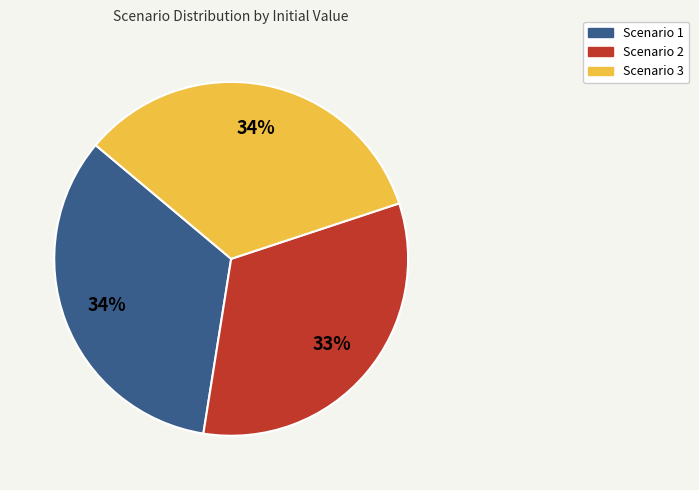

Is it true that Scenario 1 is 24% of the pie?

False